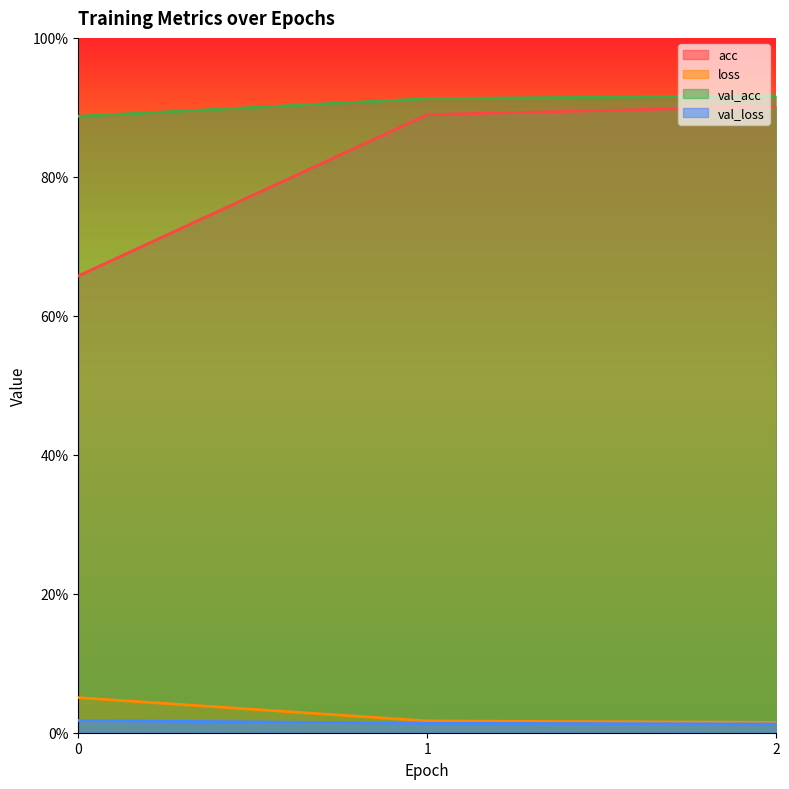

Which series changed the most between 0 and 2?

acc